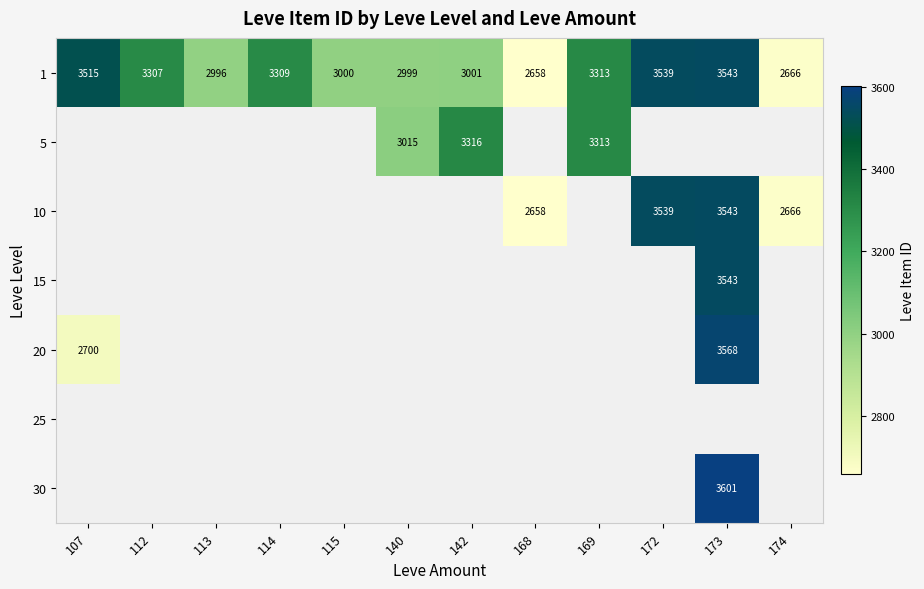

What is the greatest value displayed?

3601.0